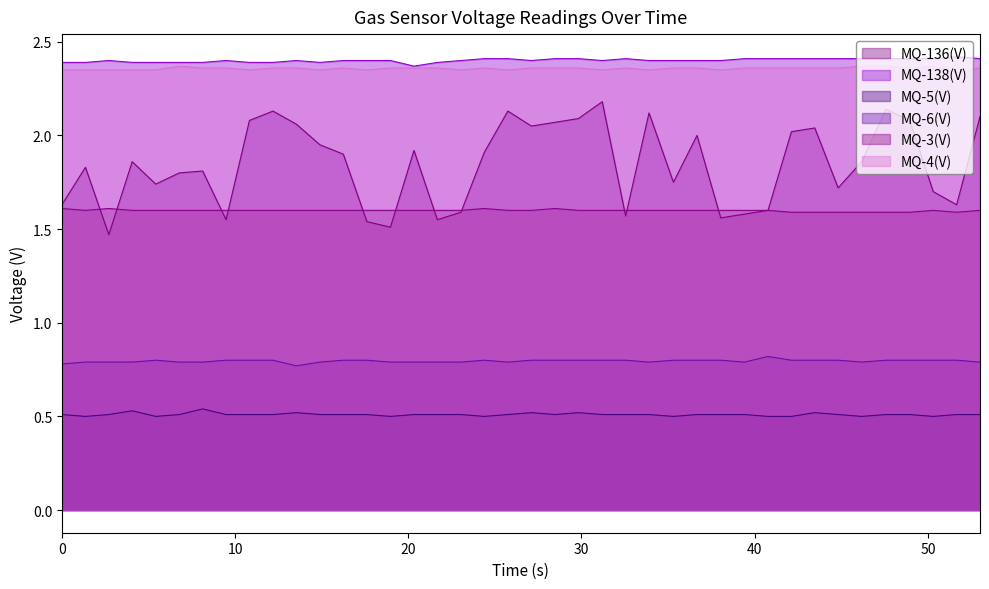

Which series has the widest spread of values?

MQ-136(V)